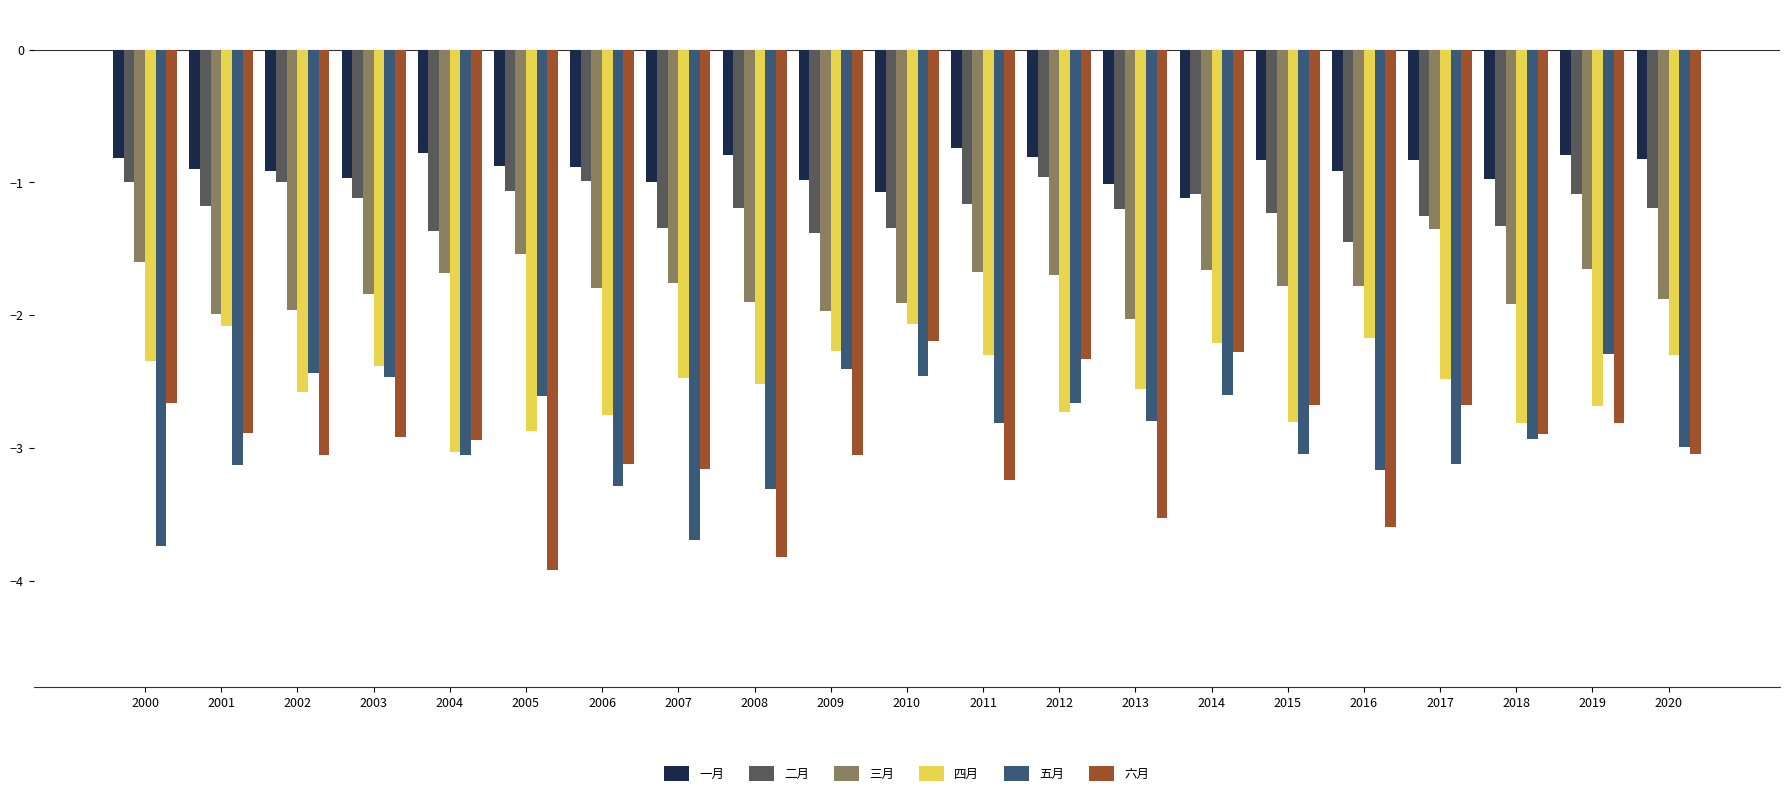

What is the total value across all series at 2012?

-11.2